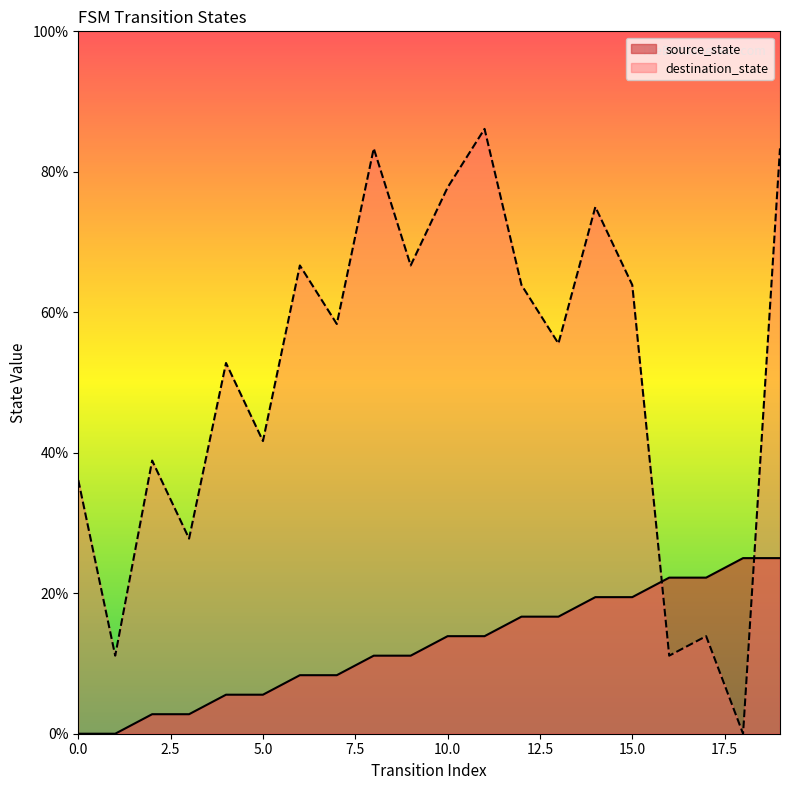

What are all the series names shown in the legend?

source_state, destination_state